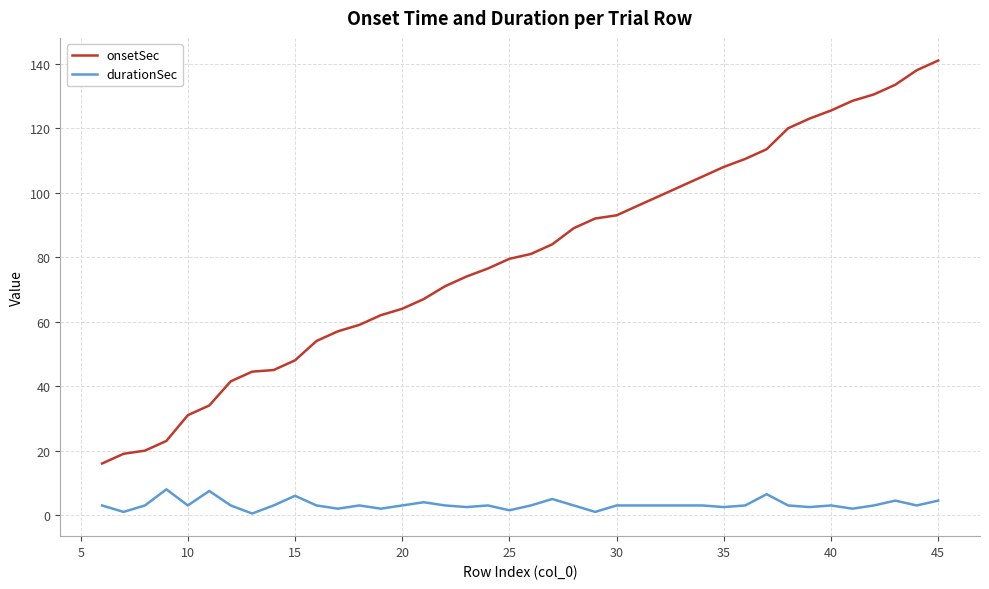

Rank the series by their average value, from lowest to highest.

durationSec, onsetSec